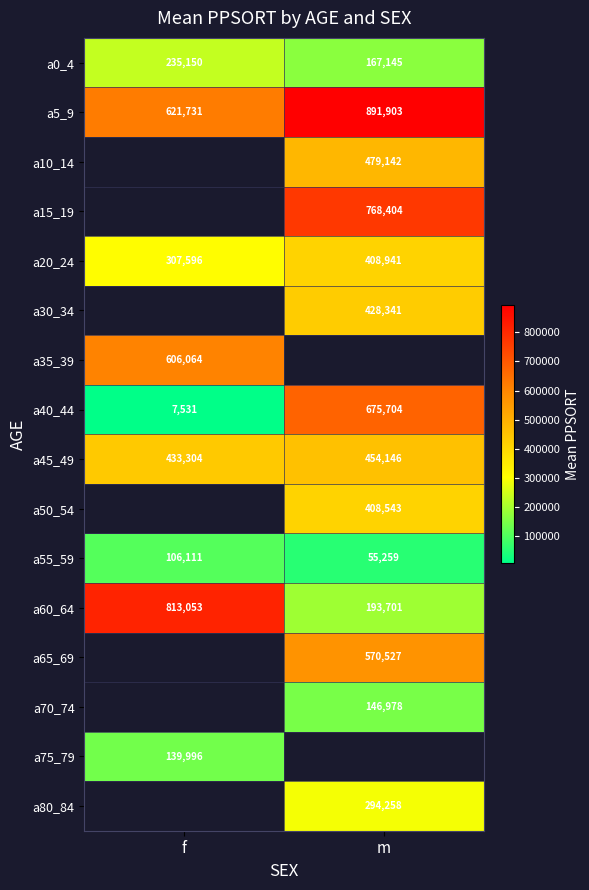

What is the difference between the highest and lowest values at f?

805522.0